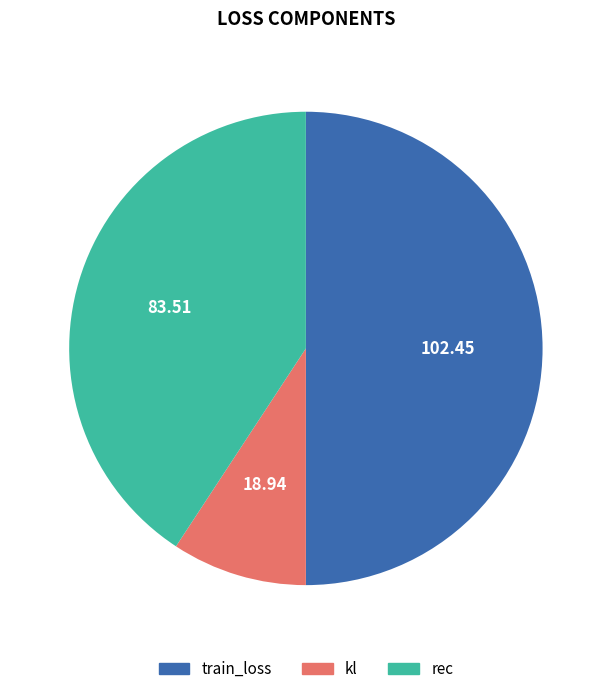

Rank the categories by value from lowest to highest.

kl, rec, train_loss